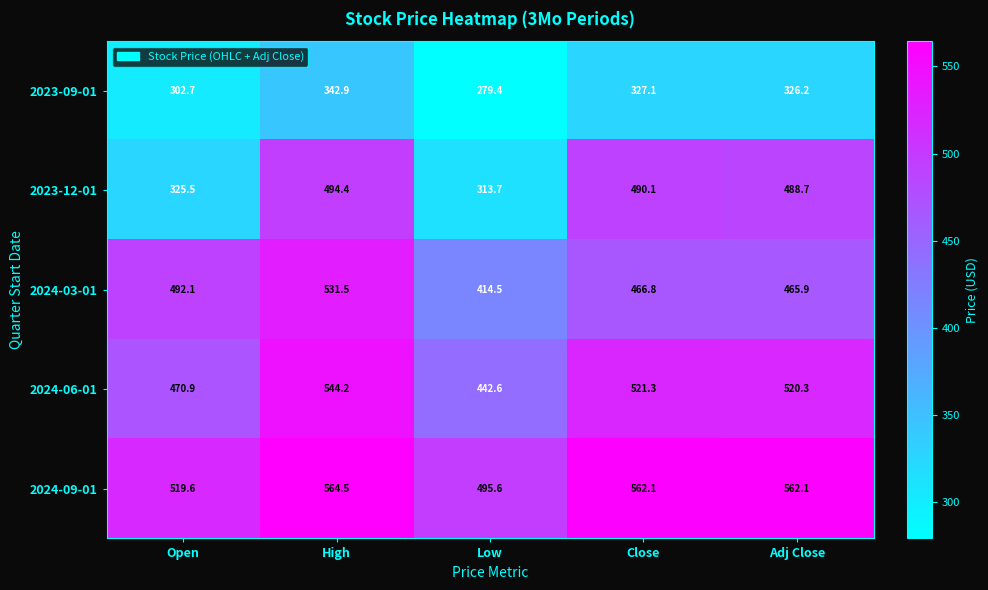

Count the number of categories in the chart.

5